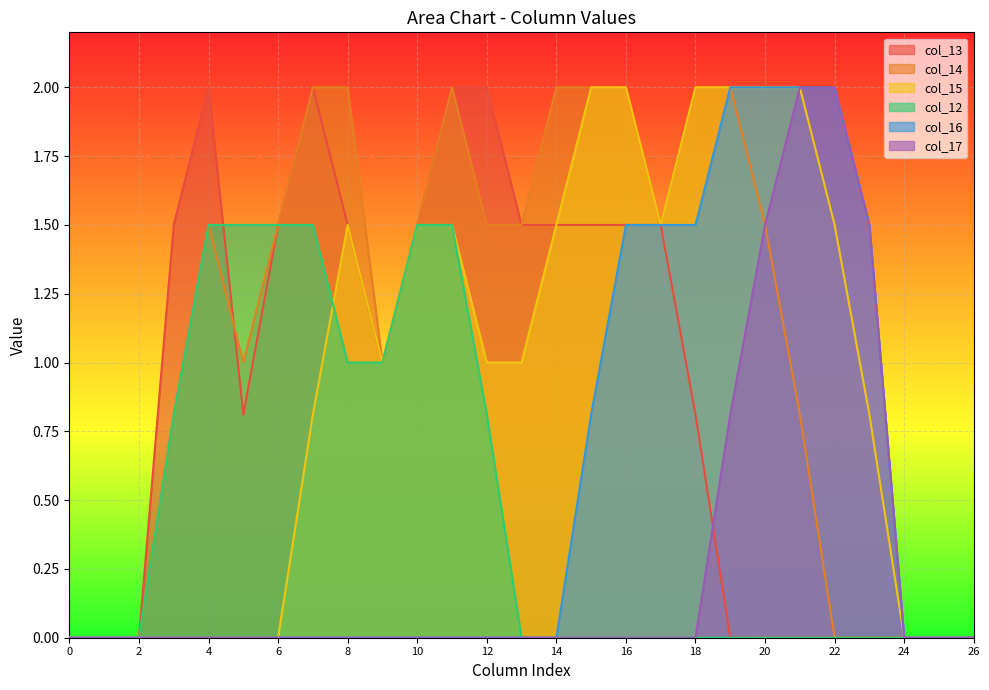

The col_13 series shows -0.9 at 24. True or false?

False